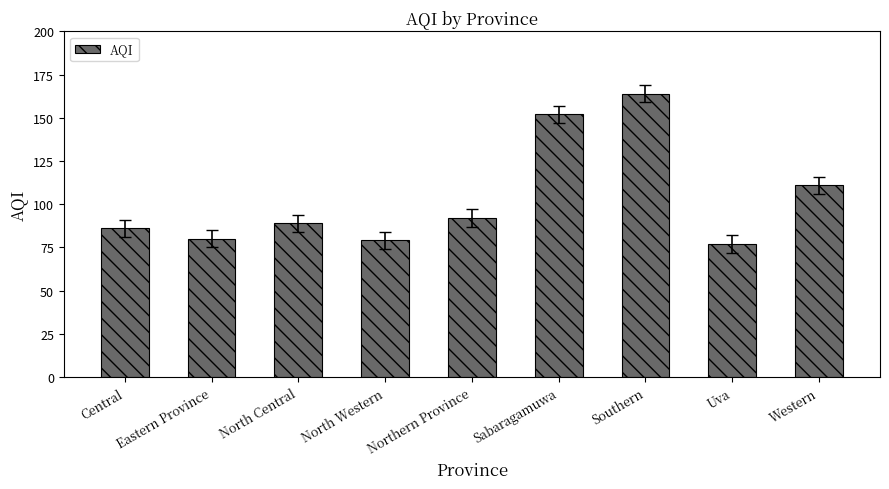

What is the average value?

103